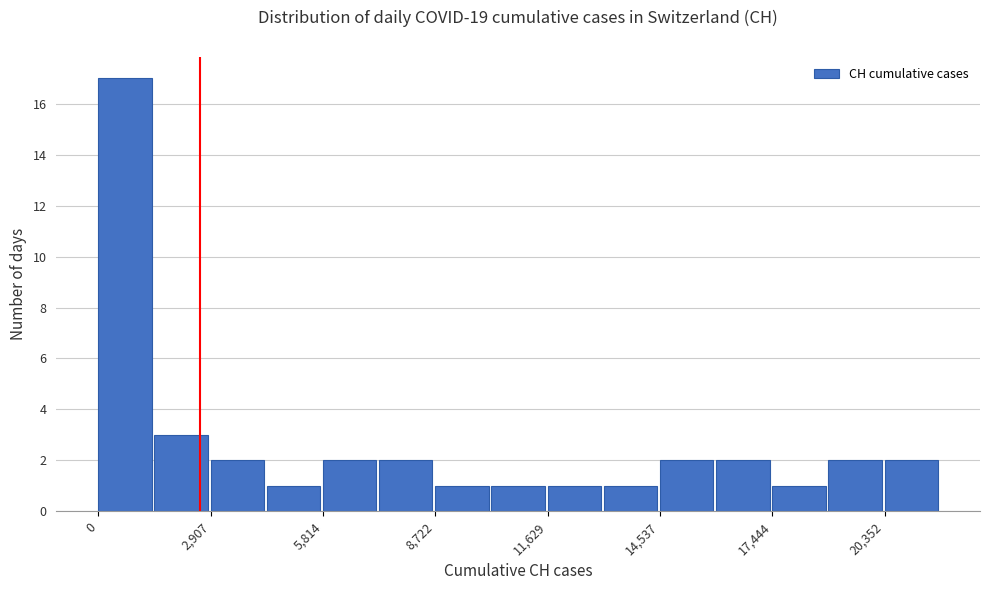

Read against the x-axis, roughly where is the centre of the tallest bar?

500